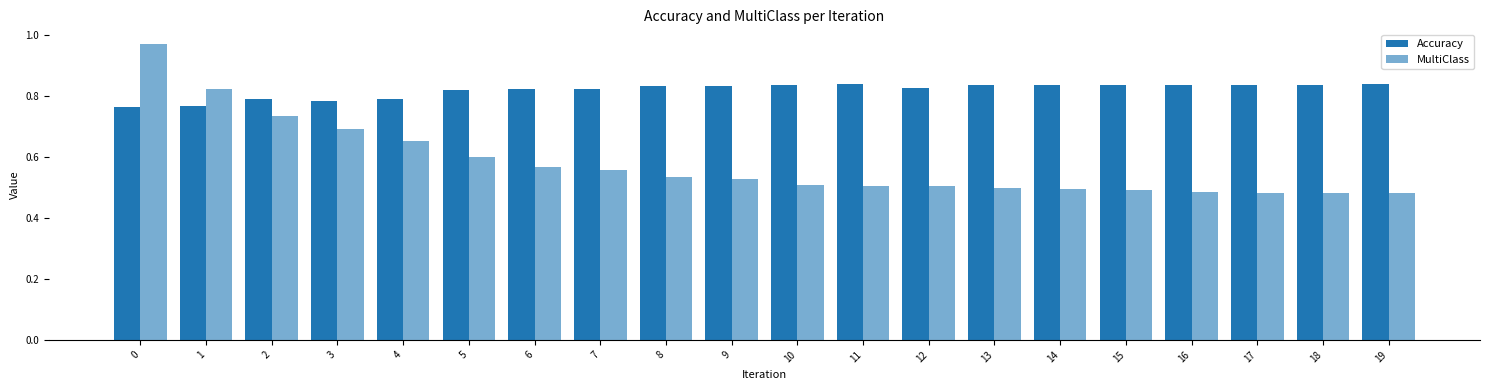

Between 15 and 17, which is larger?

15